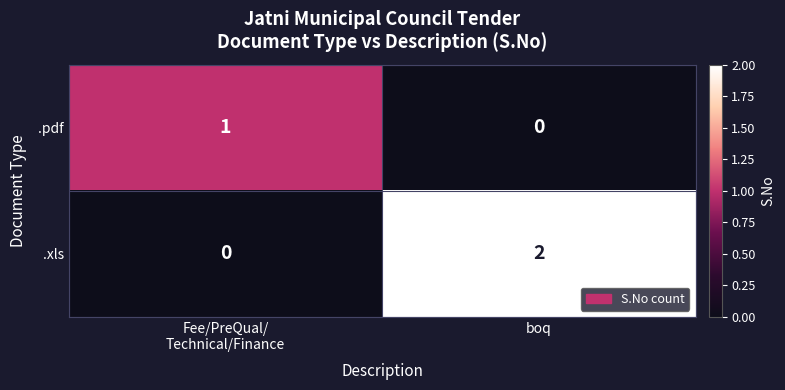

Rank the series by their average value, from lowest to highest.

.pdf, .xls